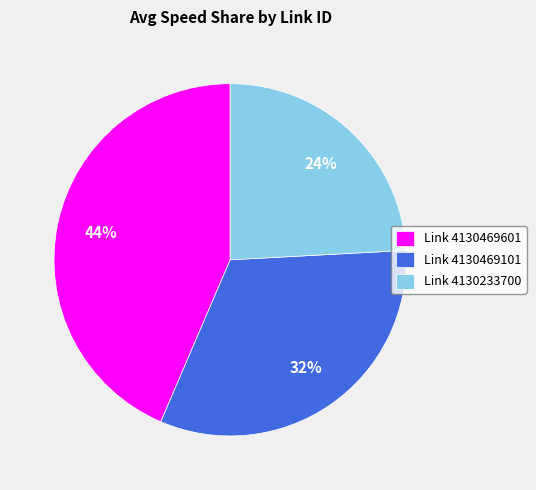

What is the smallest slice in the pie chart?

Link 4130233700